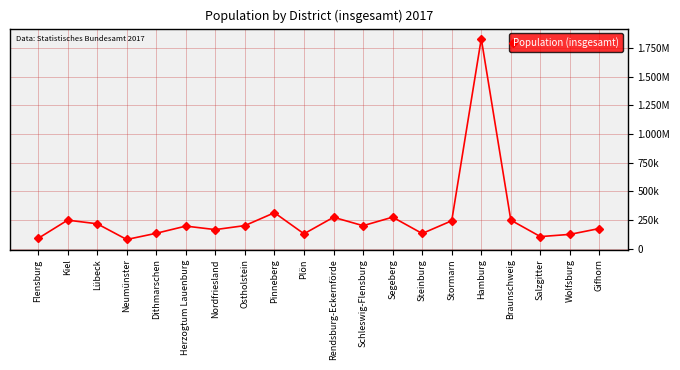

True or false: the data shows 46549 at Neumünster.

False